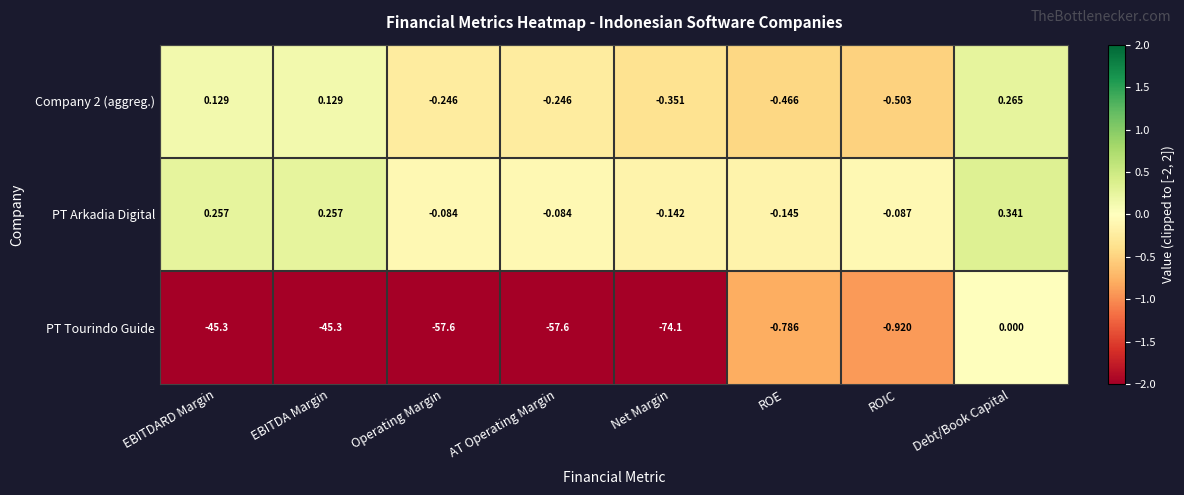

Which label corresponds to the smallest value in the chart?

Net Margin